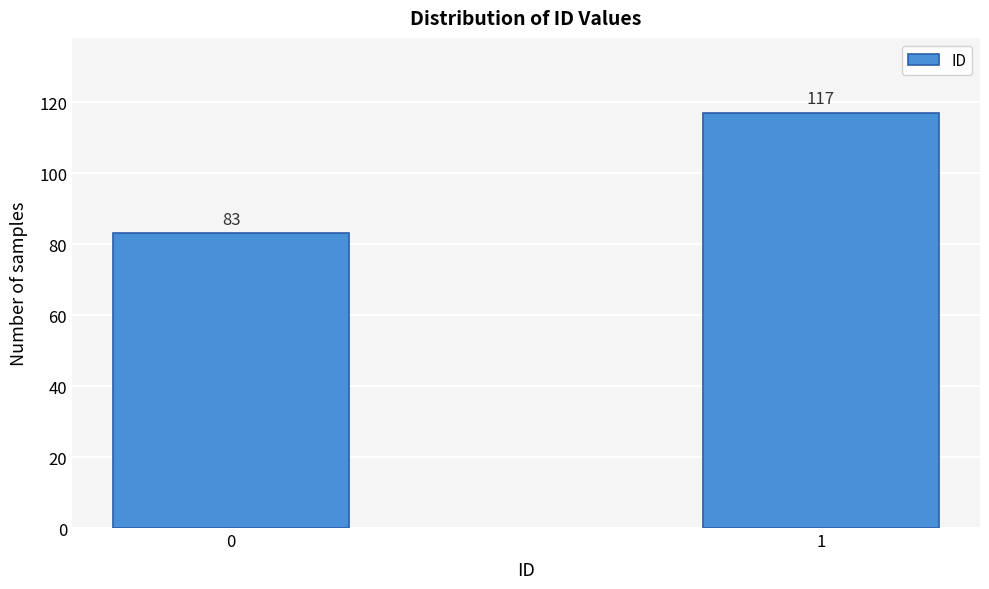

Reading left to right, extract all data points from this chart.

83	117